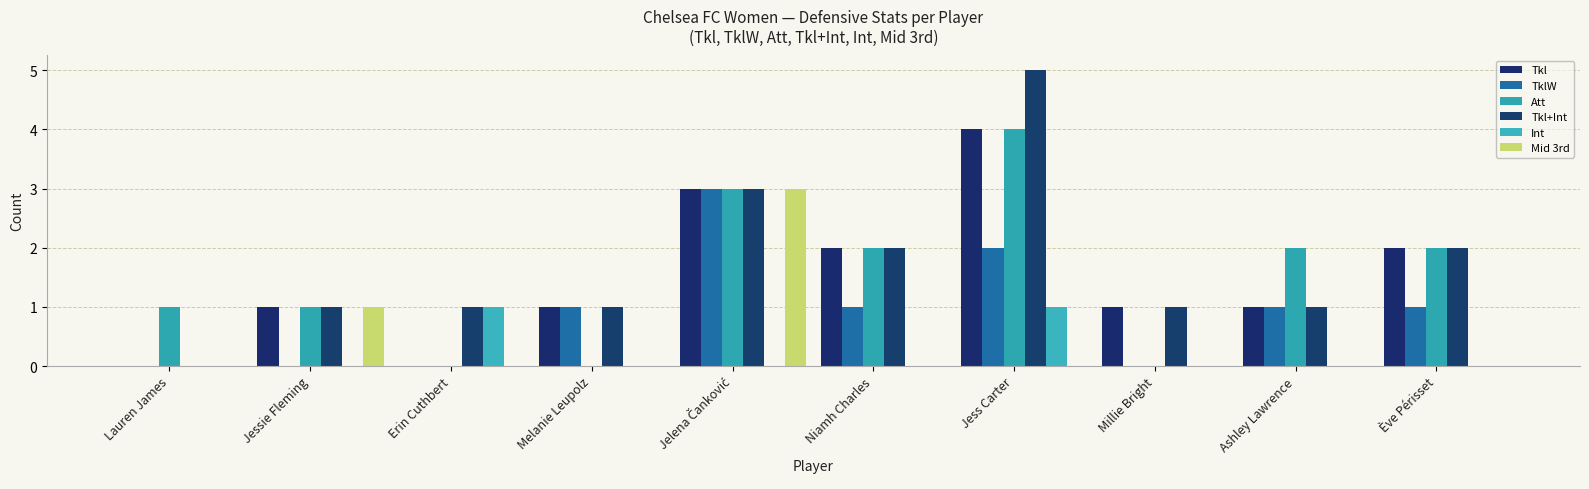

Does the chart contain stacked bars?

No